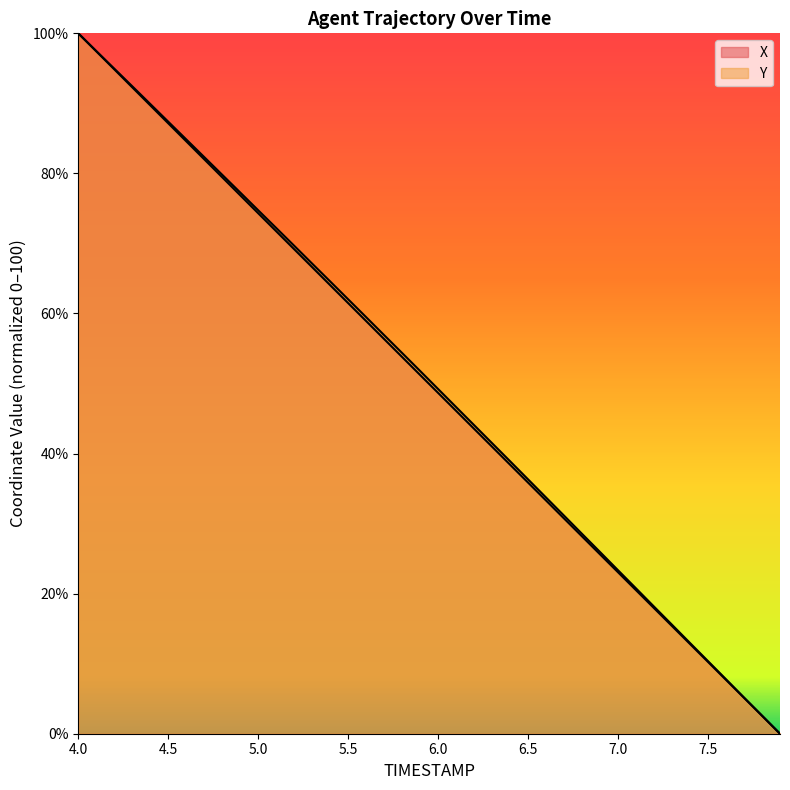

What position from the left is 5.1?

12